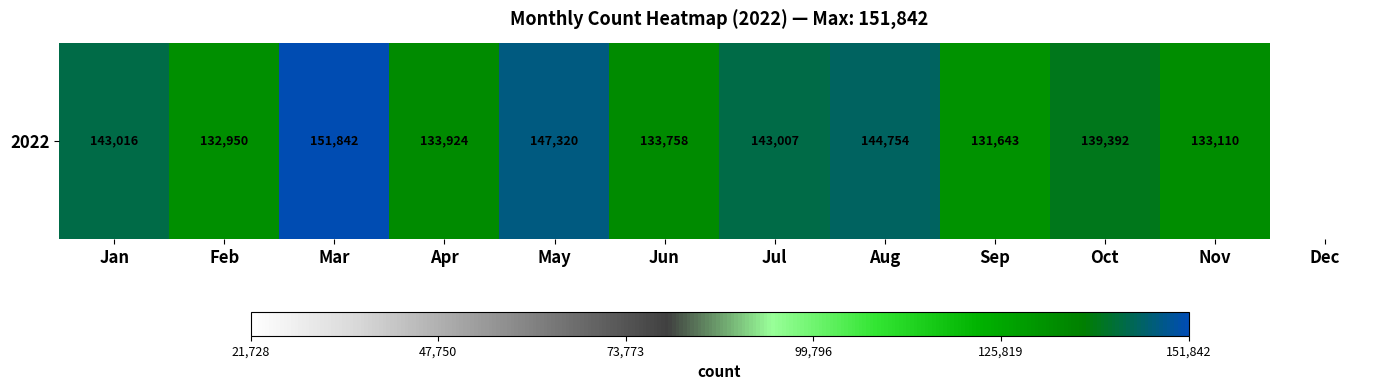

Reading right to left, what are all the values shown in this chart?

21728	133110	139392	131643	144754	143007	133758	147320	133924	151842	132950	143016